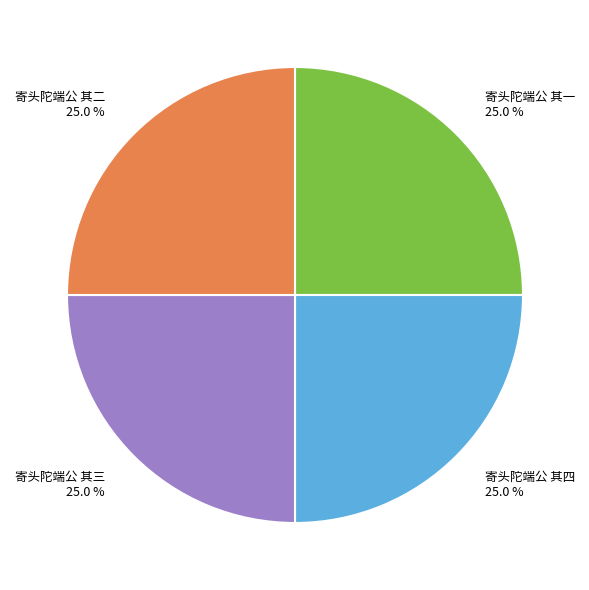

How many segments does this pie chart have?

4